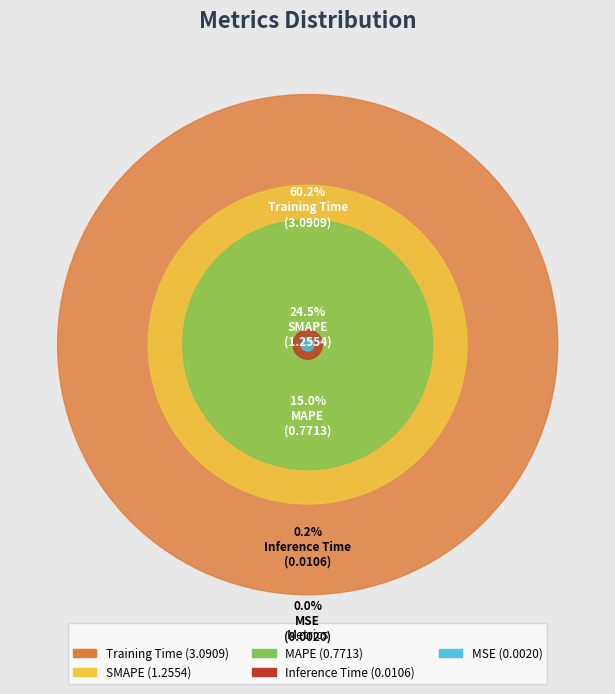

Does any single category account for the majority?

Yes